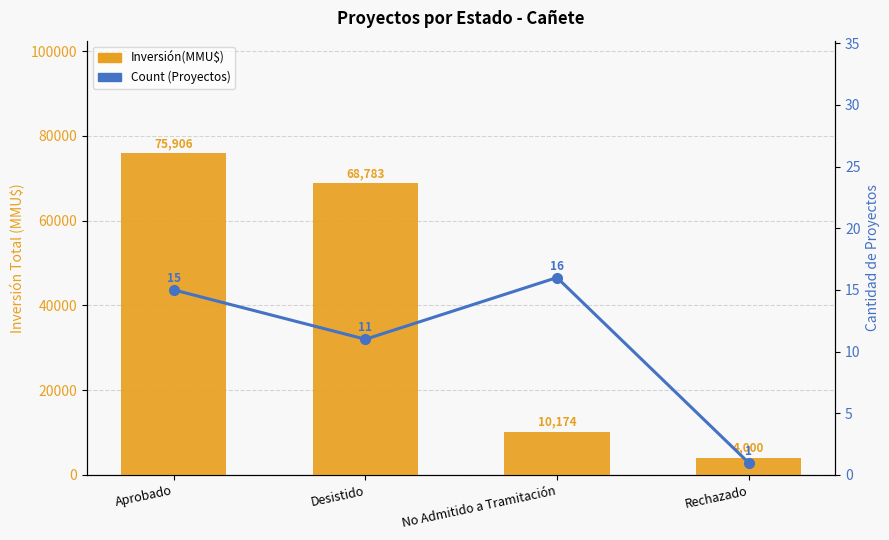

What is the value of the Count bar at the 1st from the left?

15